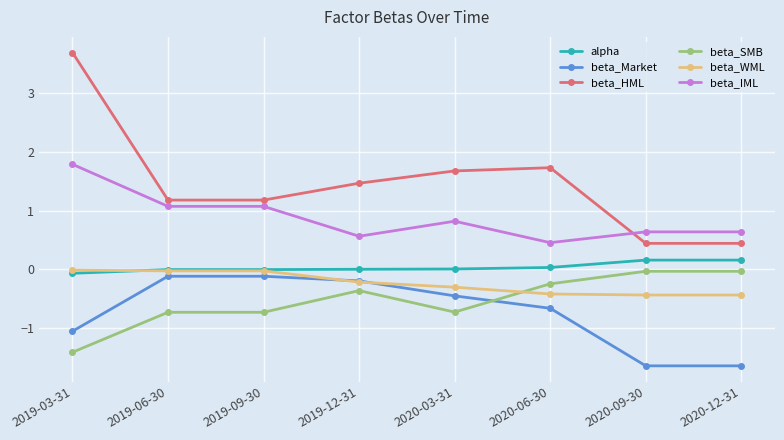

What is the difference between the highest and lowest values at 2020-03-31?

2.4